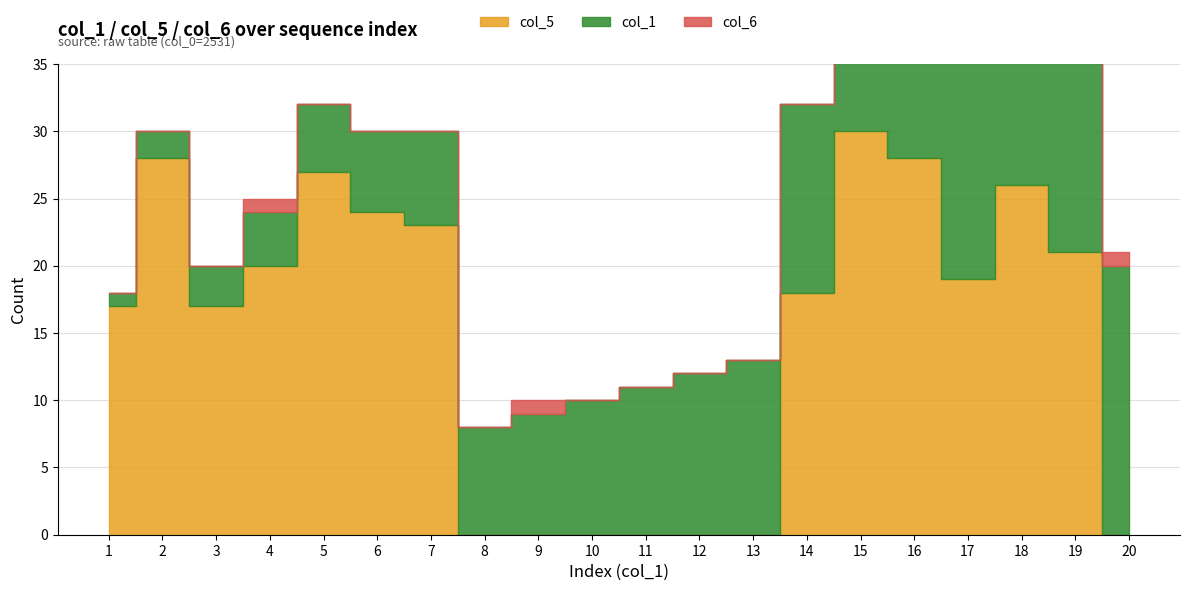

Which series has the largest total across all categories?

col_5